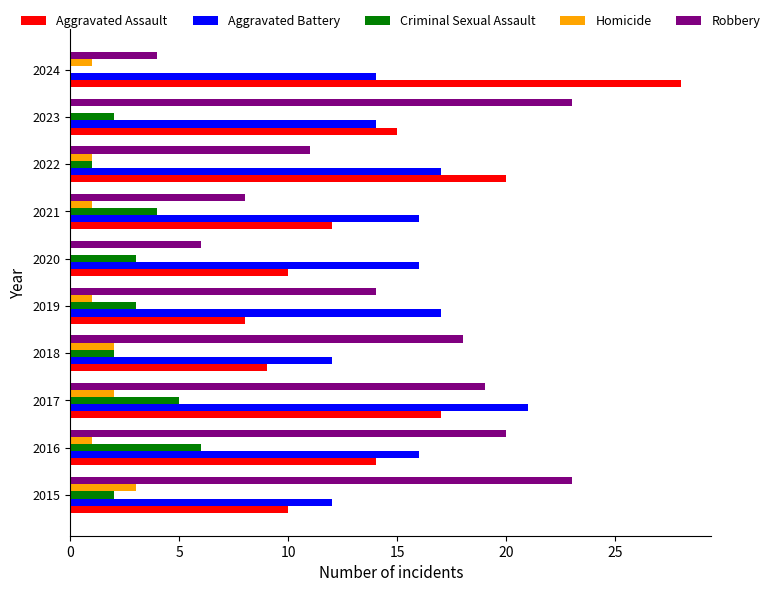

The Aggravated Battery series shows 14 at 2024. True or false?

True